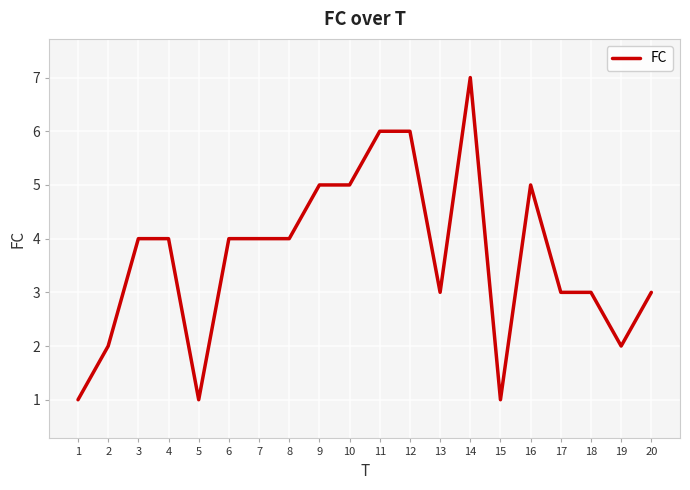

True or false: the data shows 1 at 4.

False